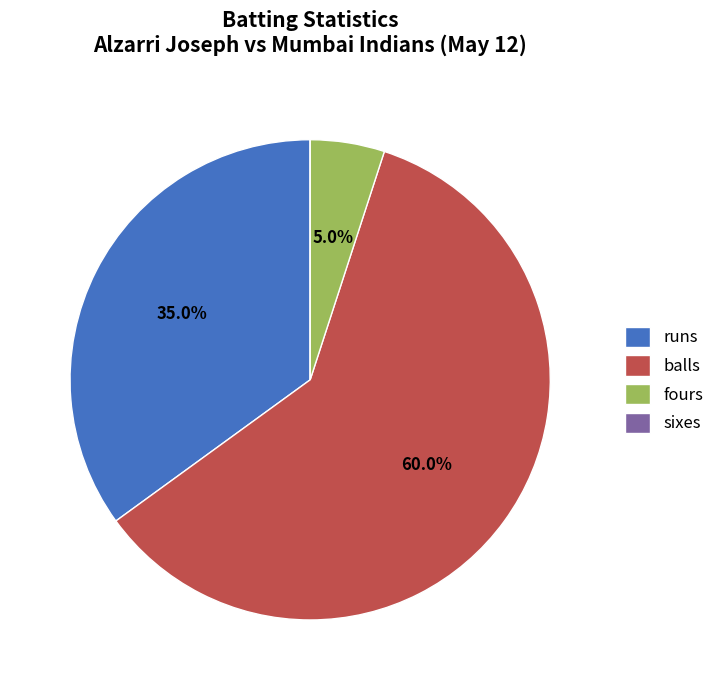

Between balls and fours, which is larger?

balls